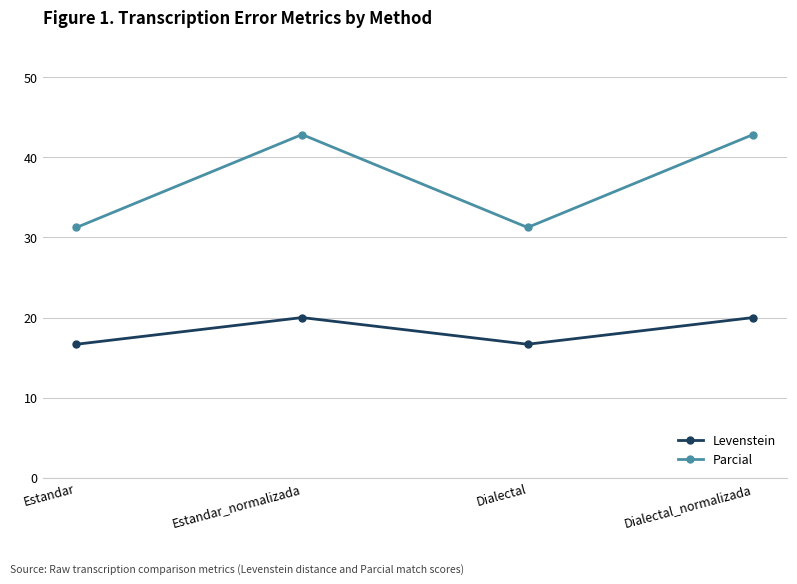

Rank the series by their maximum value, from highest to lowest.

Parcial, Levenstein